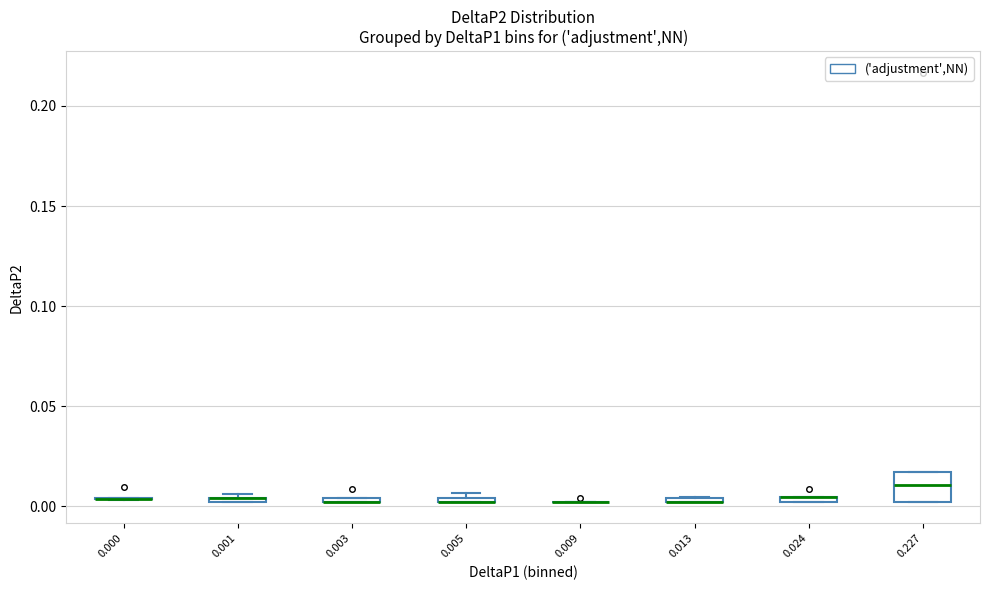

Where is the lower edge of the box at x = 0.013 on the y-axis? The values are not printed on the chart, so give them approximately, as read against the axis.

0.000